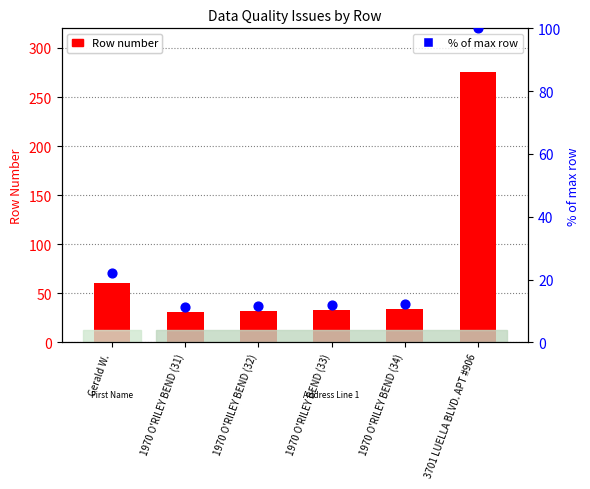

What is the total value across all series at 1970 O'RILEY BEND (32)?

43.6